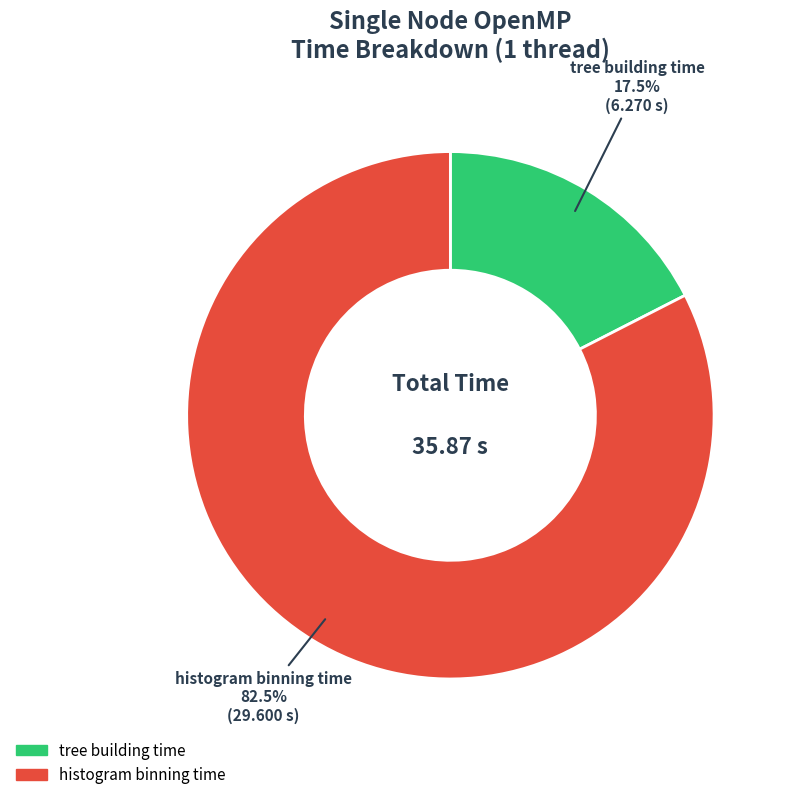

Rank the categories by value from lowest to highest.

tree building time, histogram binning time